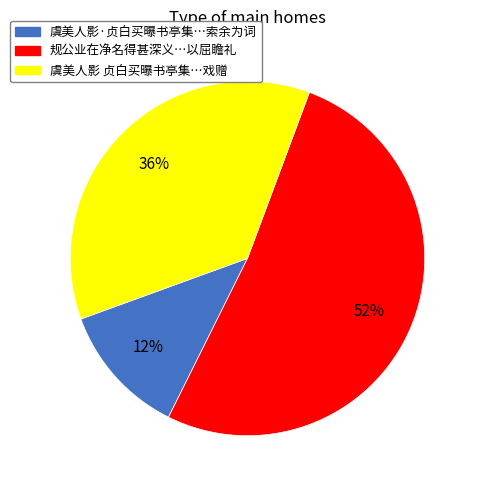

Which category has the smallest portion of the pie?

虞美人影·贞白买曝书亭集…索余为词